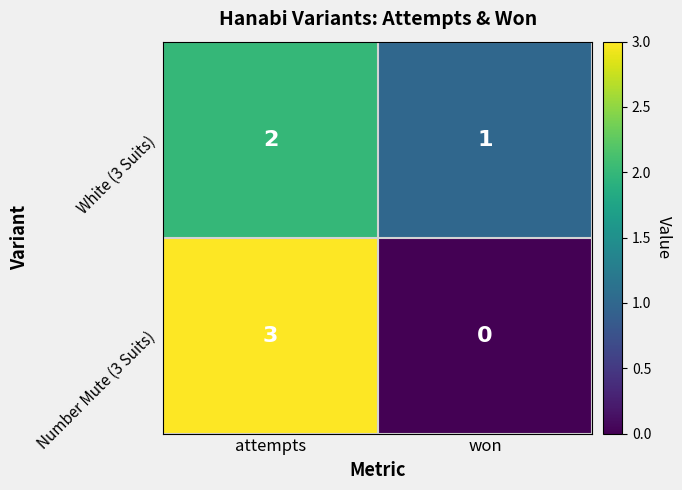

At how many categories does at least one series exceed 2?

1